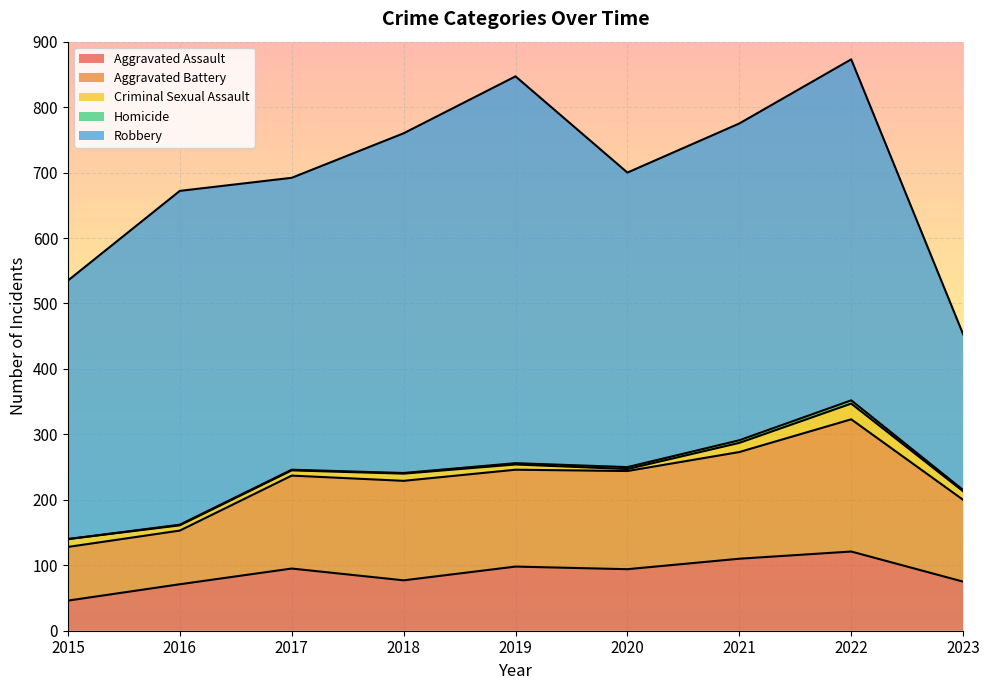

What is the value of the Robbery point at the 6th from the left?

450